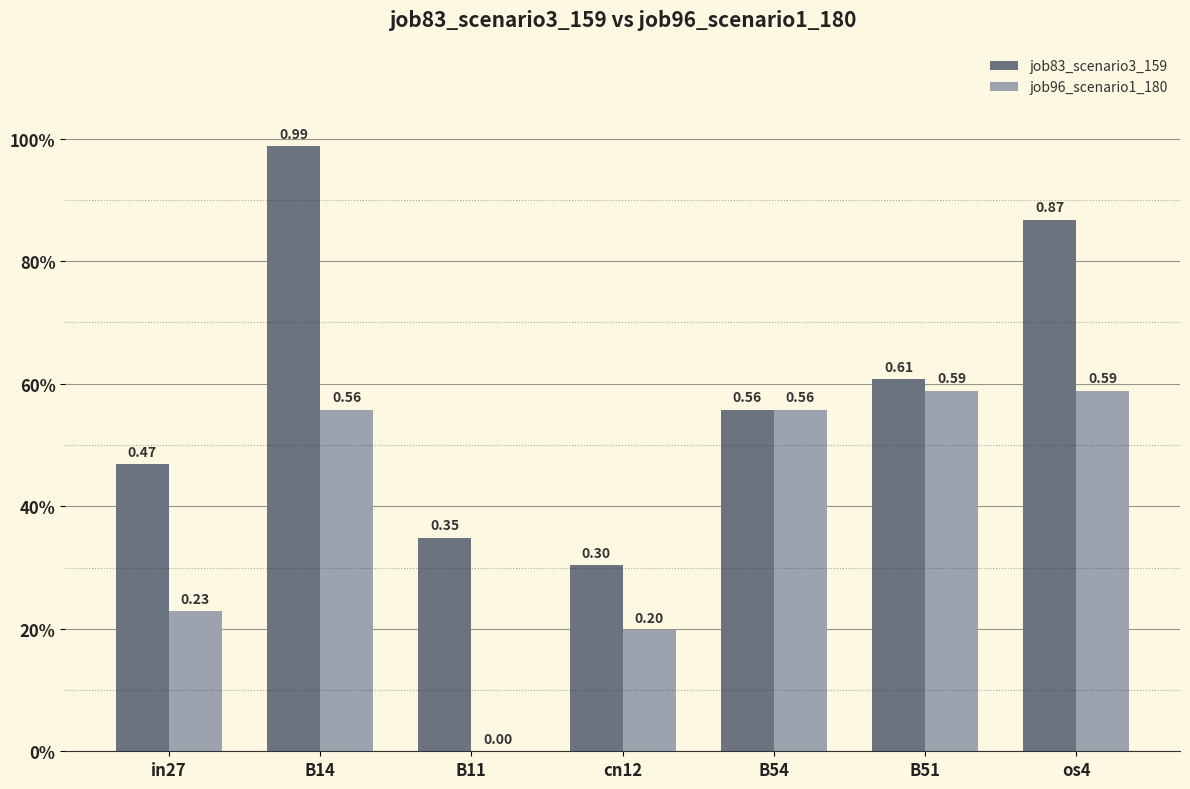

Reading left to right, transcribe all the data shown in this chart.

job83_scenario3_159: in27=0.5	B14=1.0	B11=0.3	cn12=0.3	B54=0.6	B51=0.6	os4=0.9
job96_scenario1_180: in27=0.2	B14=0.6	B11=0.0	cn12=0.2	B54=0.6	B51=0.6	os4=0.6